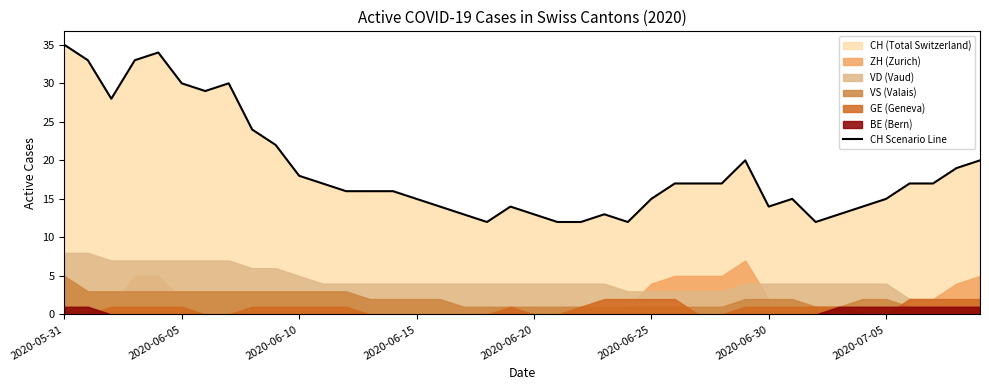

Is it true that the value at 33 is 13?

True